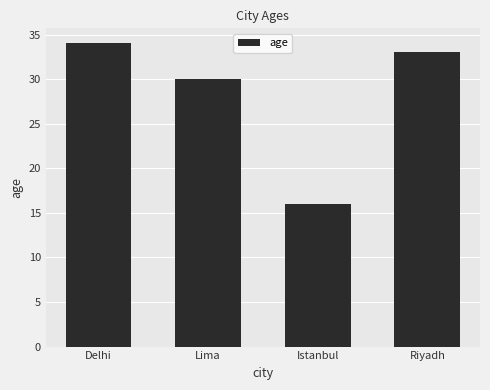

At which label is the value closest to 25?

Lima